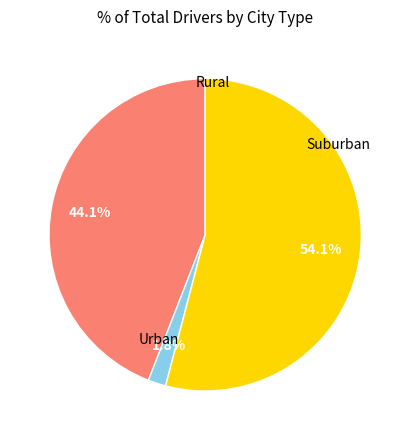

Is there any slice that represents more than half of the pie?

Yes